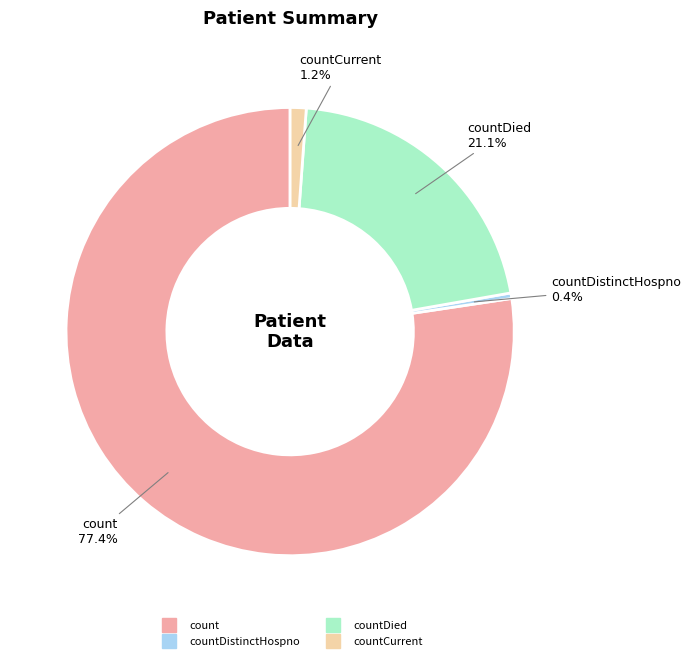

How many slices are in this pie chart?

4